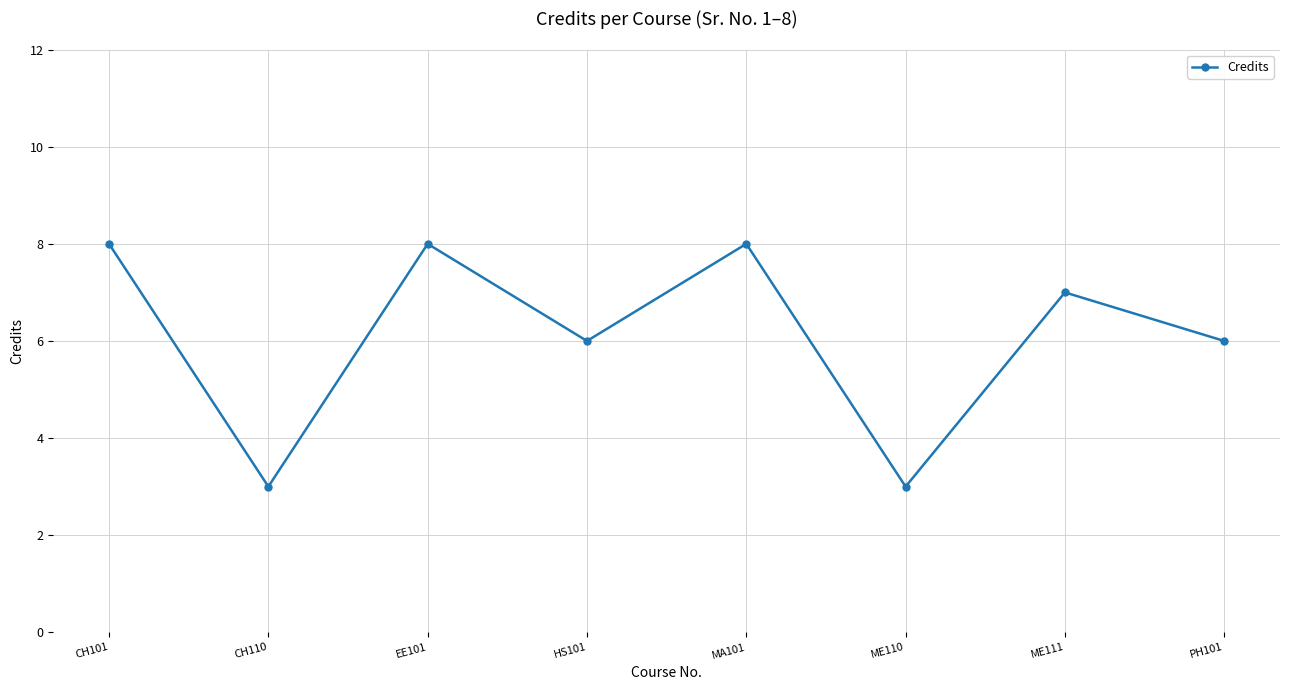

What is the average value?

6